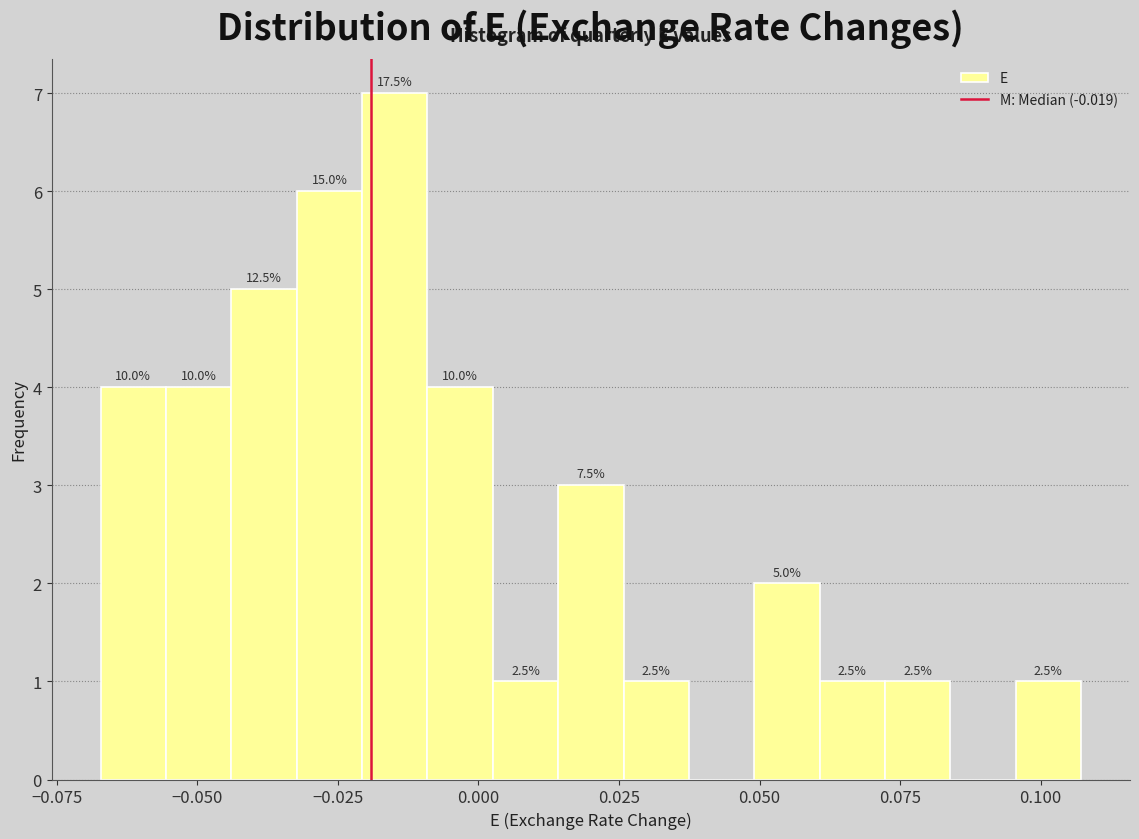

Read against the x-axis, roughly where is the centre of the tallest bar?

-0.015